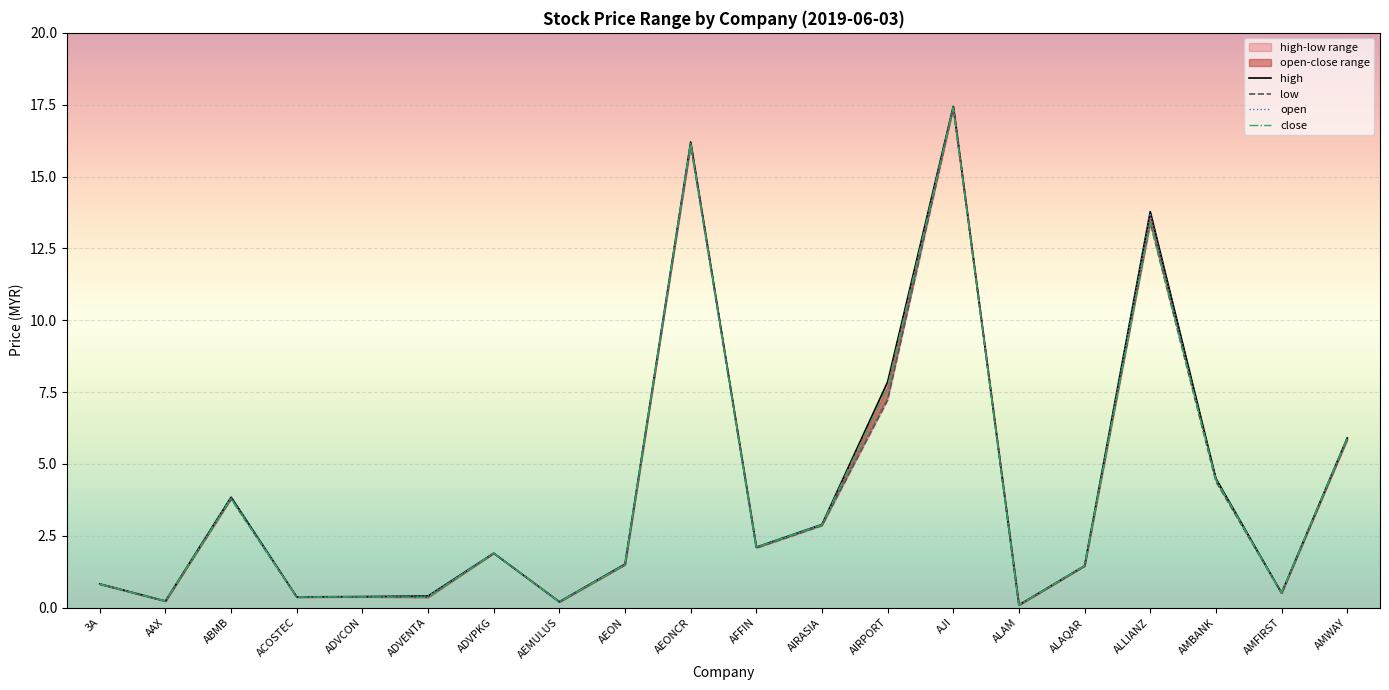

What position from the left is ADVPKG?

7